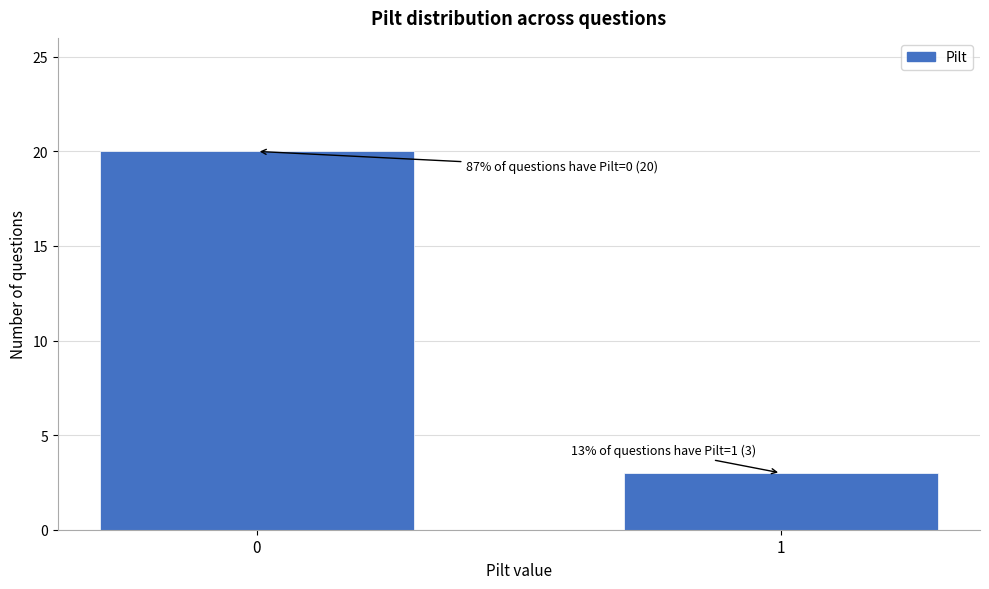

Reading left to right, list all the values displayed in this chart.

20	3